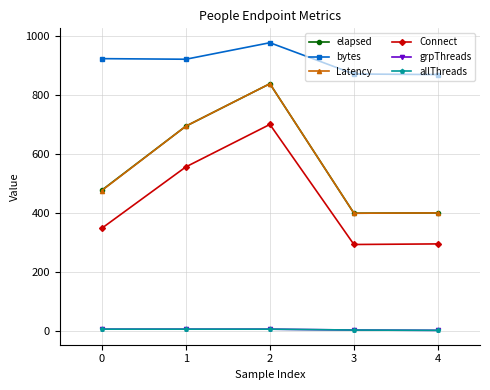

In elapsed, how many points are lower than both neighbors (excluding endpoints)?

1